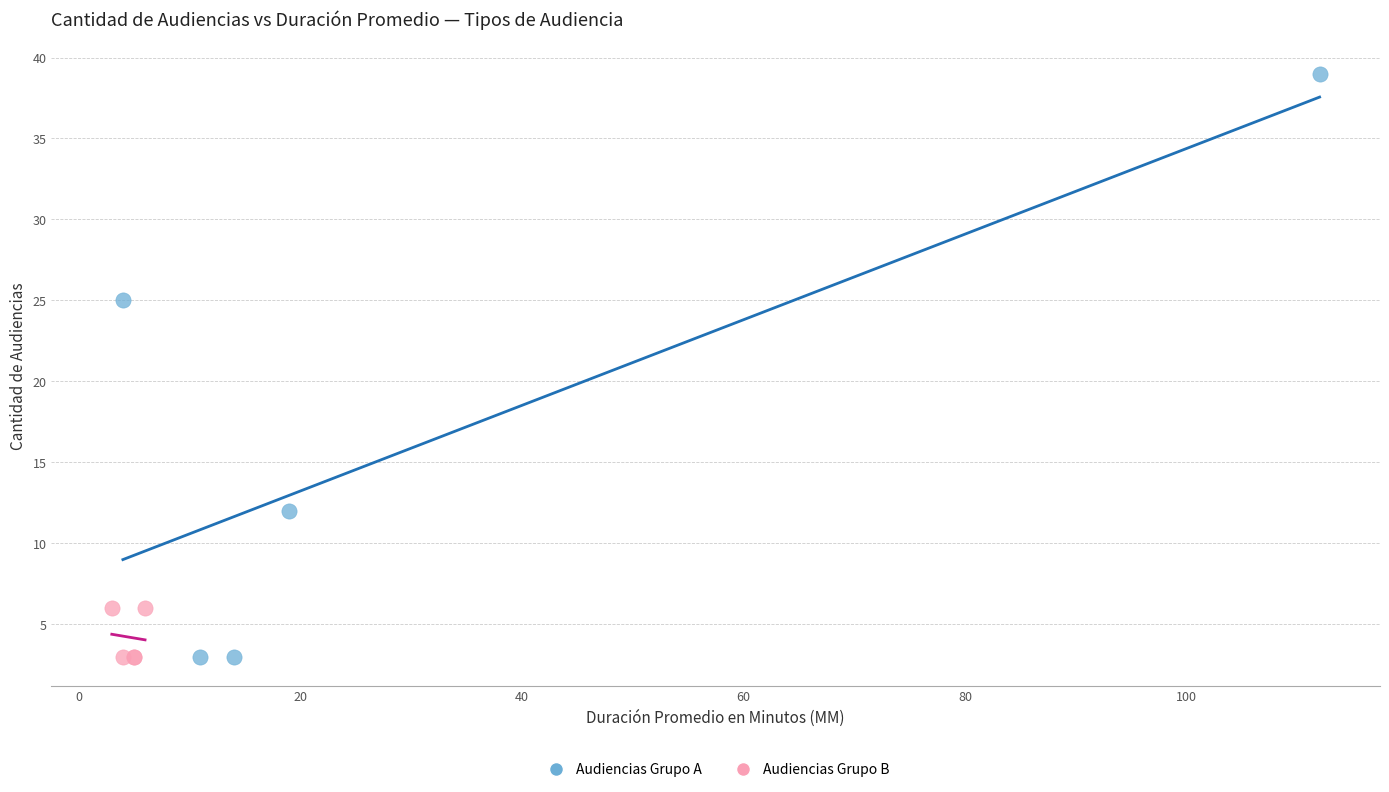

Which series has the largest Y range (max minus min)?

Audiencias Grupo A